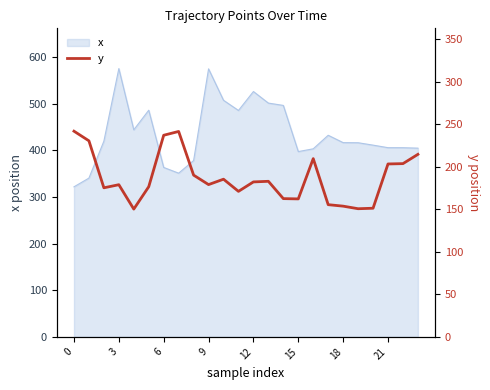

The value at 12 is 70.8. True or false?

False